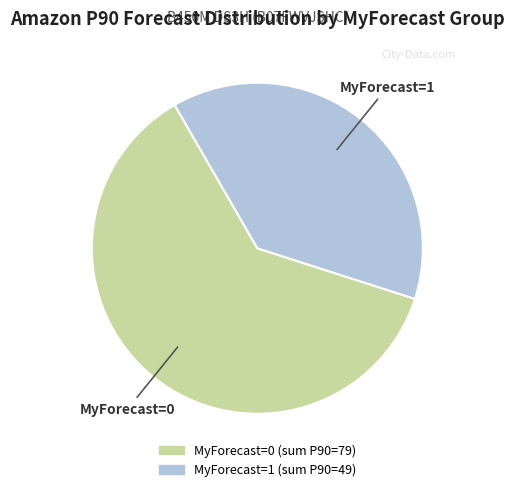

What is the ratio of the value at MyForecast=1 to the value at MyForecast=0?

0.6